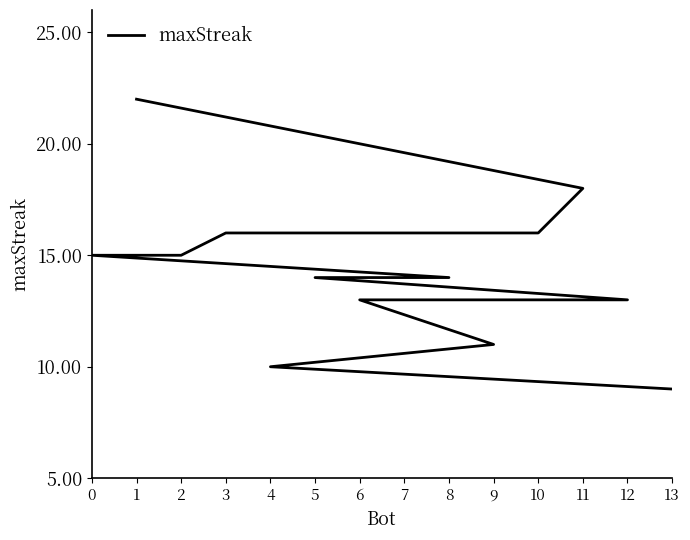

What is the value of the 4th point from the left?

16